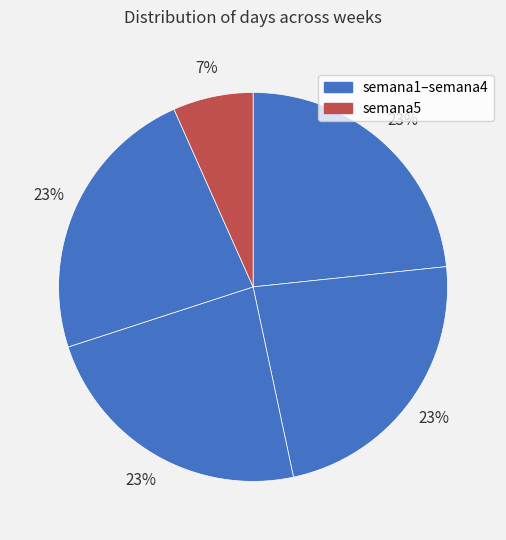

How many segments does this pie chart have?

5